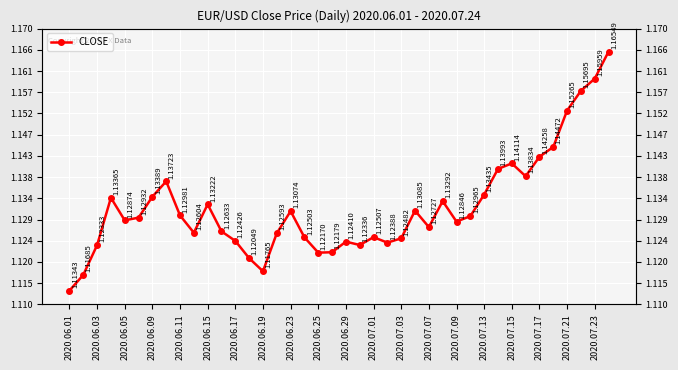

Which category has the lowest value across all series?

2020.06.01